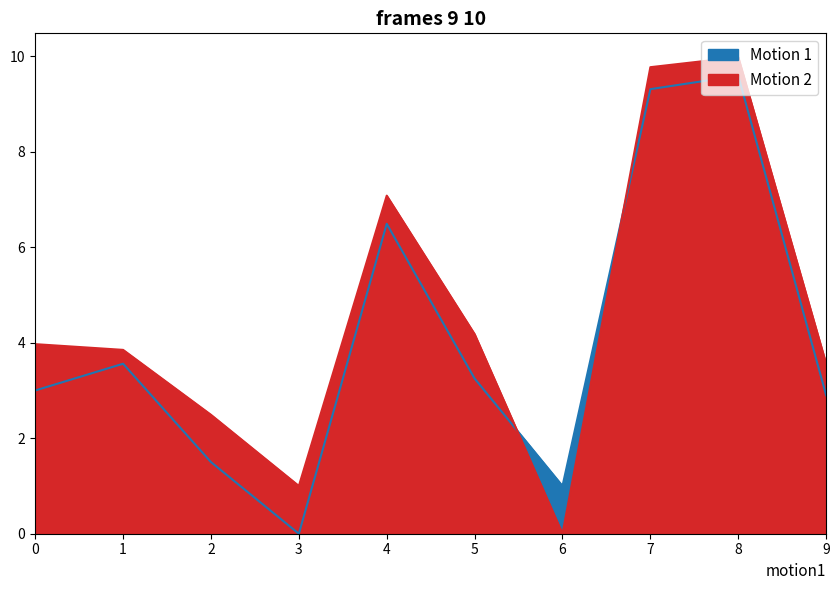

Which series has the largest range (max minus min)?

Motion 2